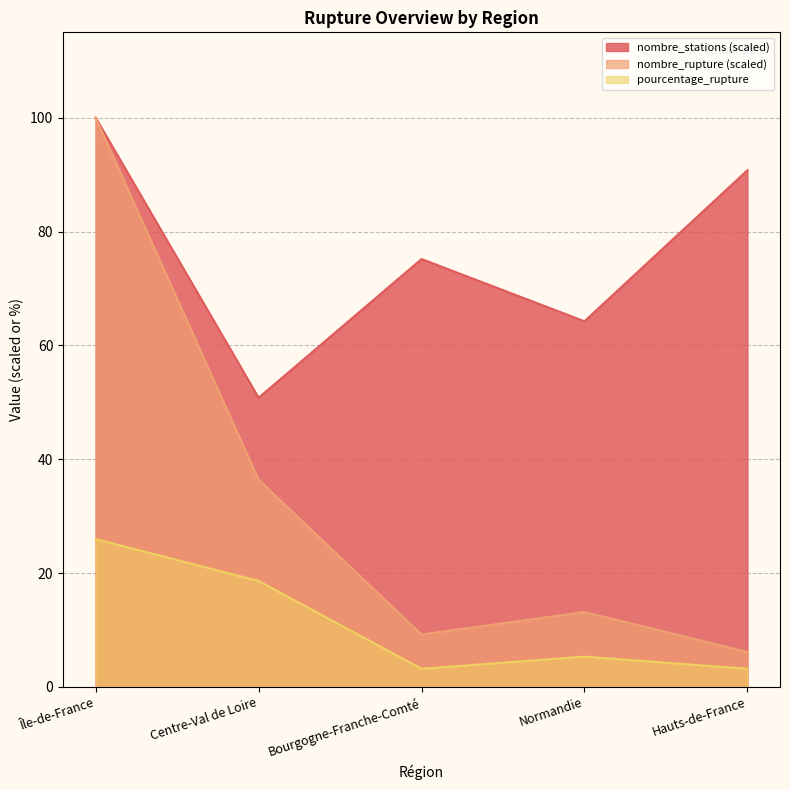

What is the minimum value shown in the chart?

3.2